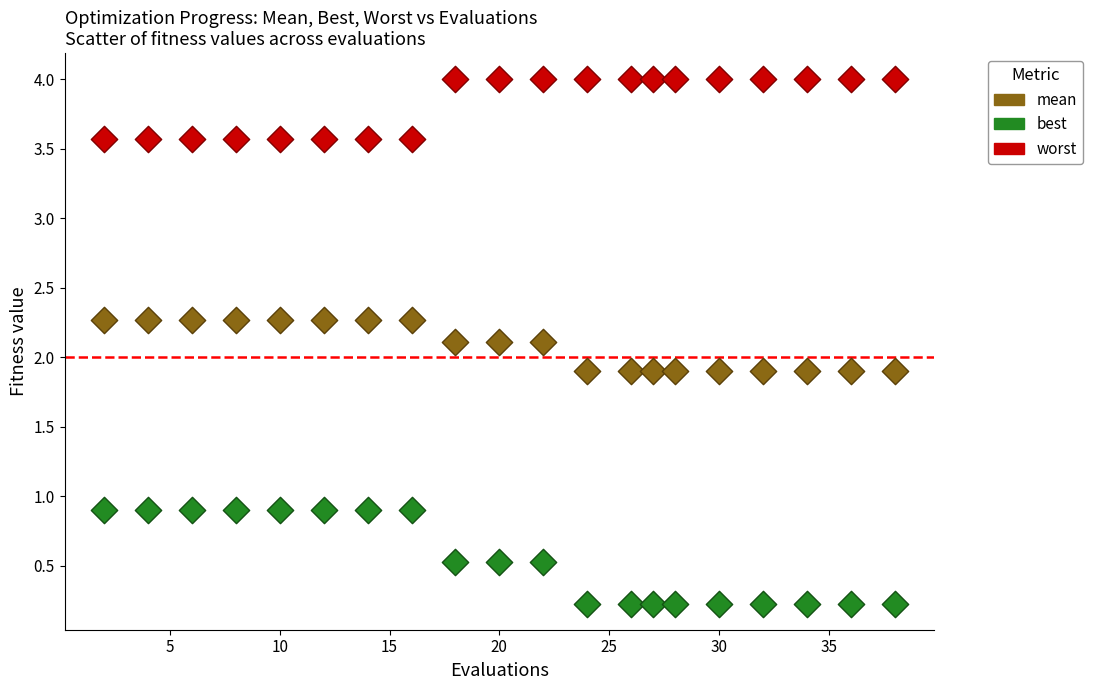

Which series contains the lowest Y value?

best